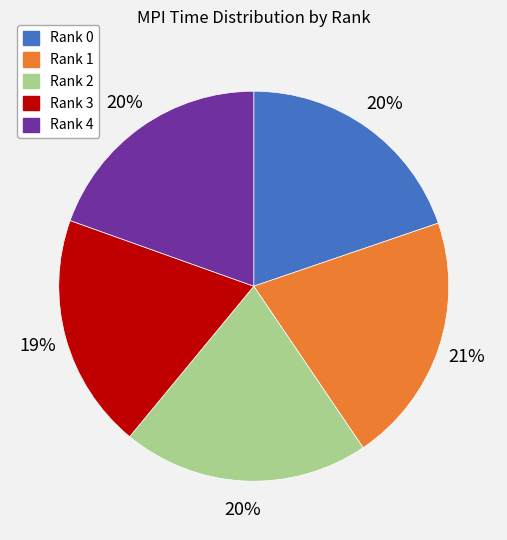

The Rank 1 slice represents 21% of the pie. True or false?

True